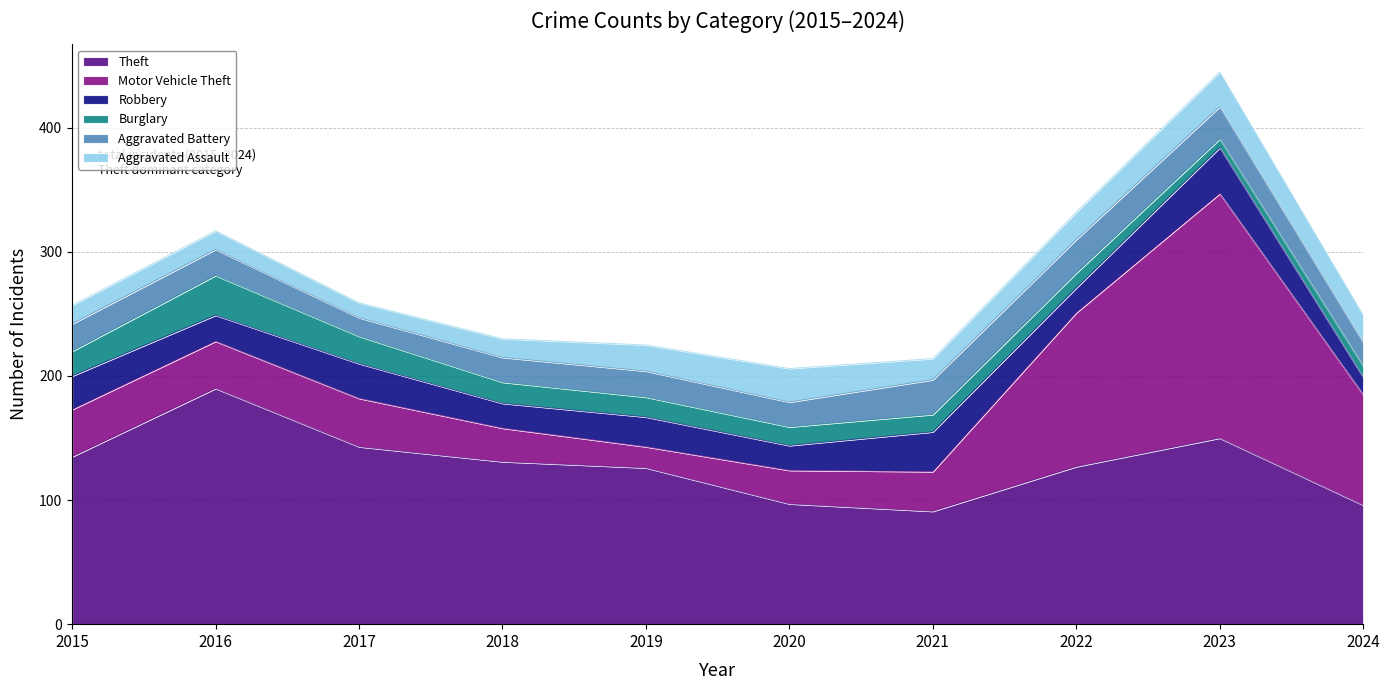

Which series has the largest range (max minus min)?

Motor Vehicle Theft